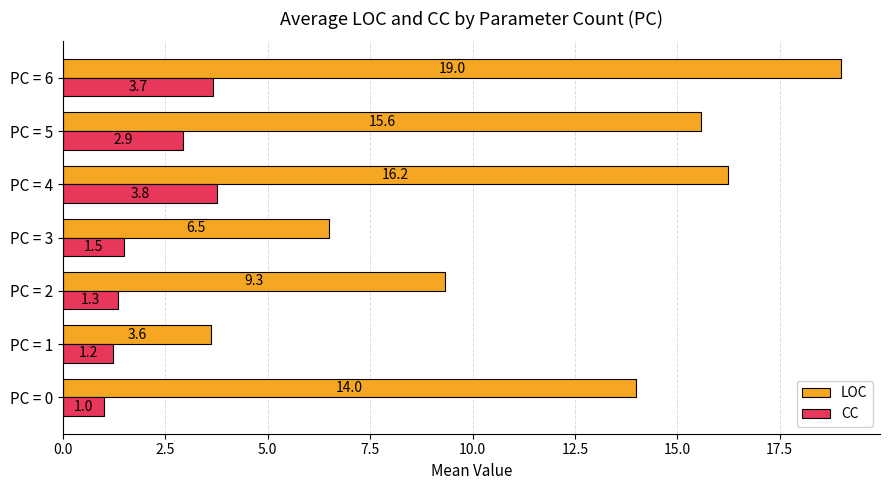

True or false: CC has a value of 2.1 at PC = 3.

False